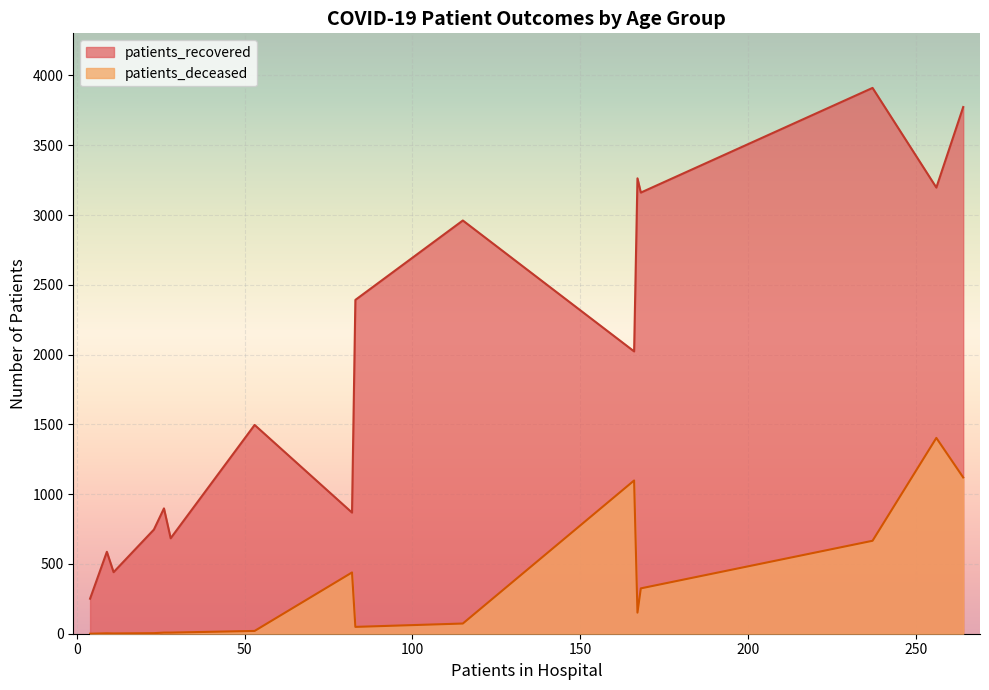

True or false: patients_deceased and patients_recovered cross at least once.

False